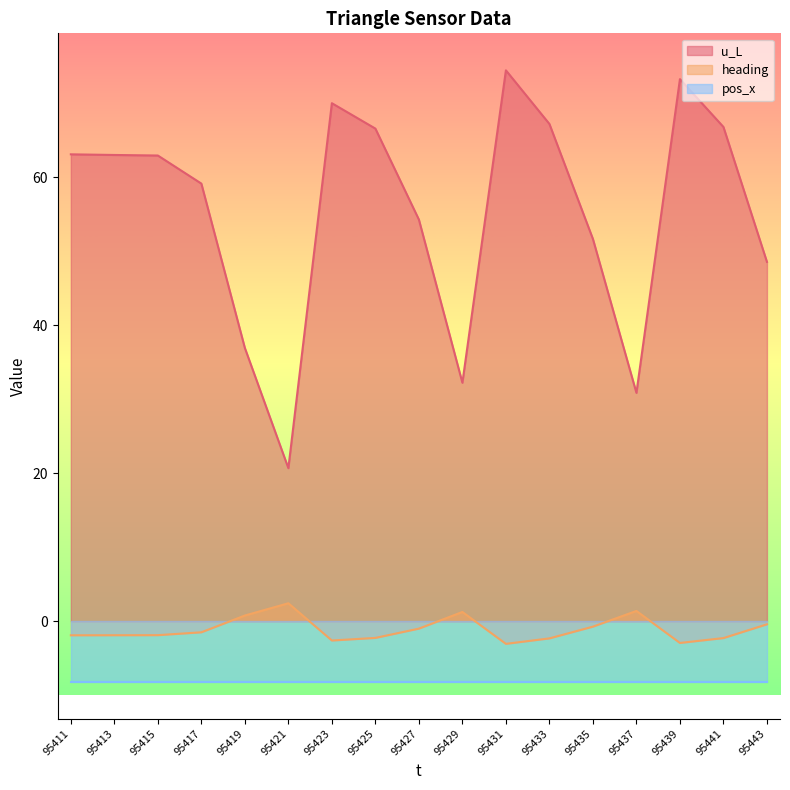

How many categories are shown in the chart?

17